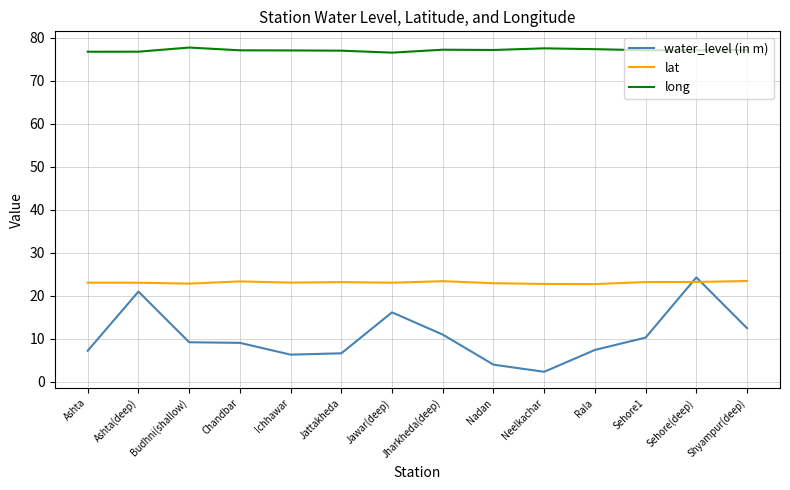

The water_level (in m) series shows 4.0 at Nadan. True or false?

True